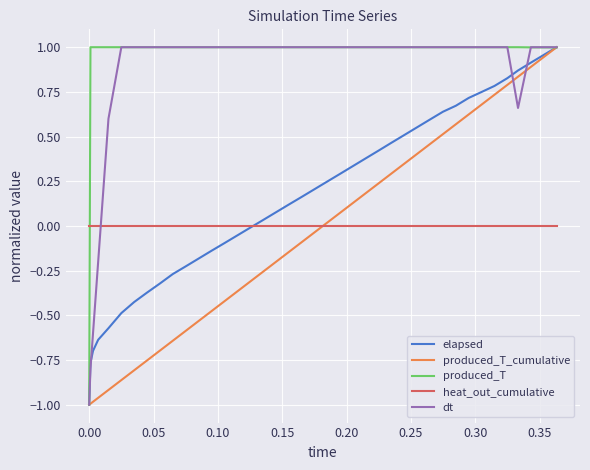

After their last crossing, which series has the higher values: heat_out_cumulative or produced_T?

produced_T